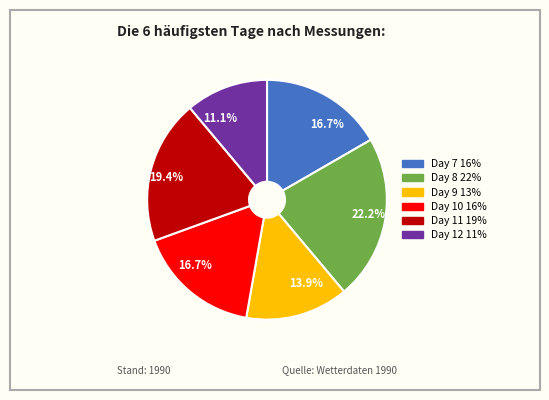

To the nearest percent, what is the difference between the Day 7 and Day 12 slice percentages?

6%